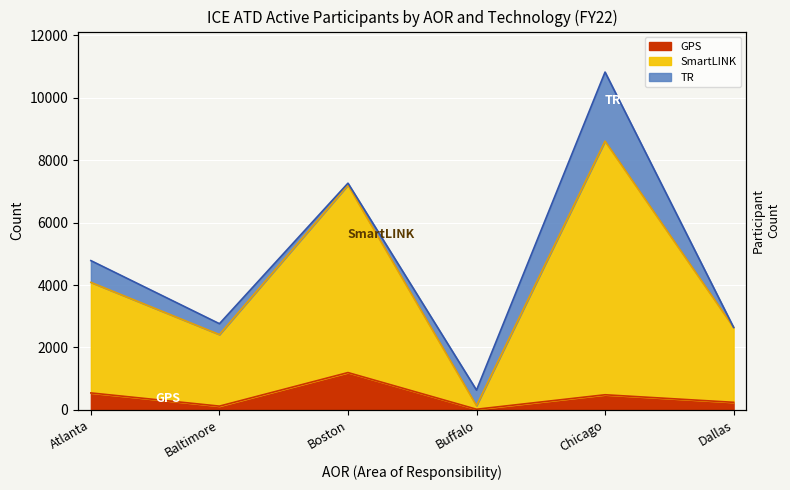

Where is the first local minimum for SmartLINK?

Baltimore